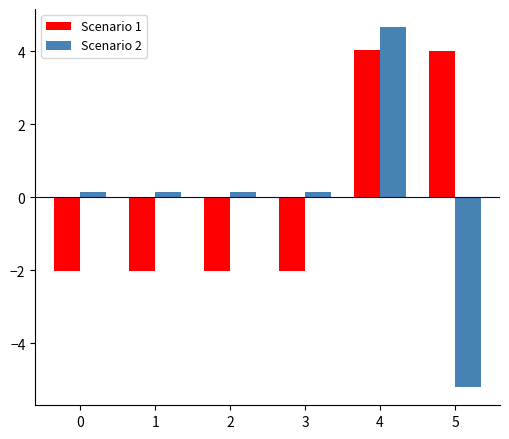

At which category is the sum across all series the highest?

4